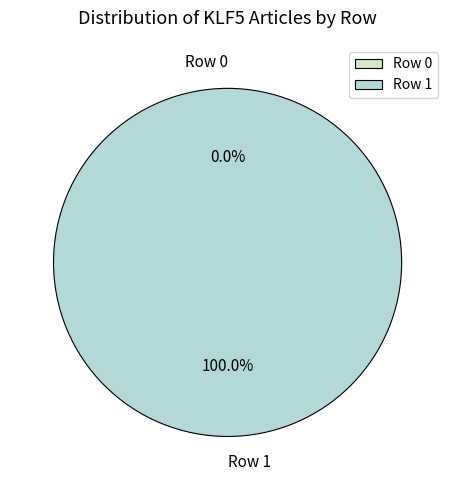

How many slices are in this pie chart?

2